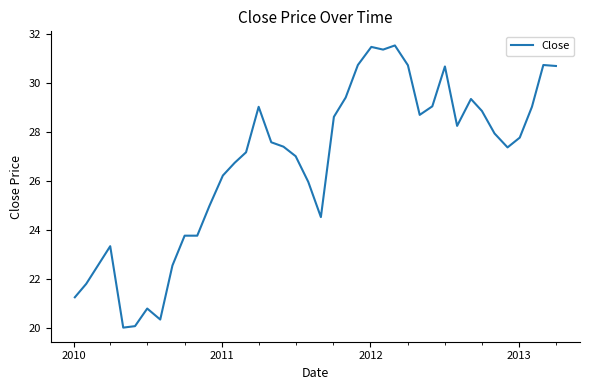

What is the smallest value displayed?

20.0